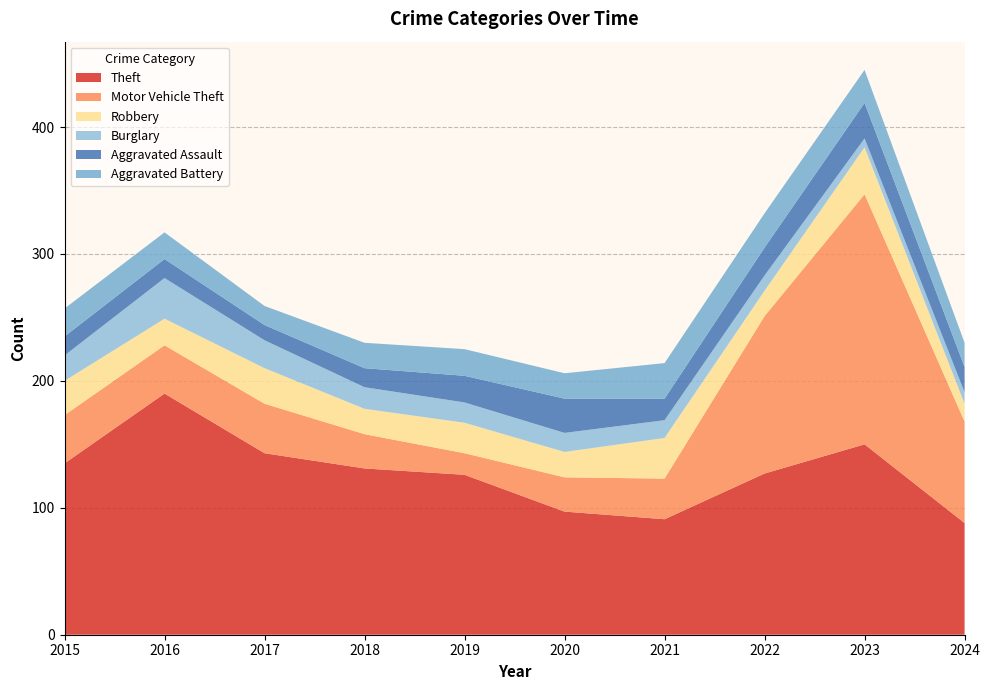

Reading left to right, what are all the values shown in this chart?

Theft: 2015=135	2016=190	2017=143	2018=131	2019=126	2020=97	2021=91	2022=127	2023=150	2024=88
Motor Vehicle Theft: 2015=38	2016=38	2017=39	2018=27	2019=17	2020=27	2021=32	2022=124	2023=197	2024=80
Robbery: 2015=27	2016=21	2017=28	2018=20	2019=24	2020=20	2021=32	2022=20	2023=37	2024=14
Burglary: 2015=20	2016=32	2017=22	2018=17	2019=16	2020=15	2021=14	2022=12	2023=7	2024=9
Aggravated Assault: 2015=15	2016=15	2017=12	2018=15	2019=21	2020=27	2021=17	2022=22	2023=28	2024=20
Aggravated Battery: 2015=22	2016=21	2017=15	2018=20	2019=21	2020=20	2021=28	2022=27	2023=26	2024=19